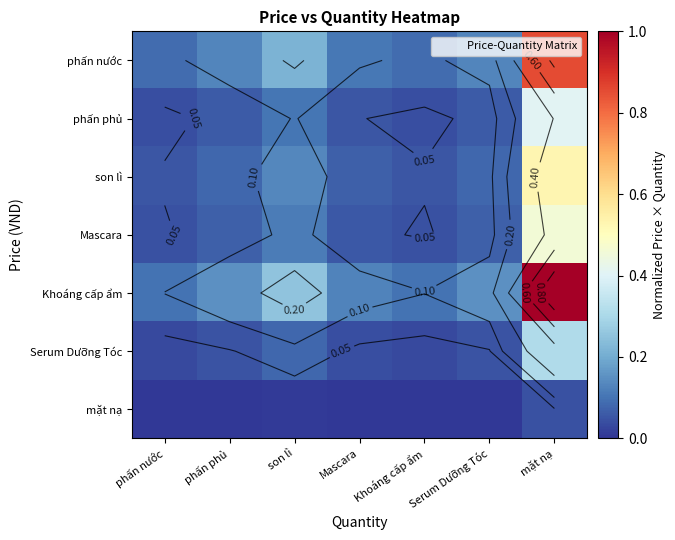

Between phấn nước and Khoáng cấp ẩm, which is larger?

phấn nước